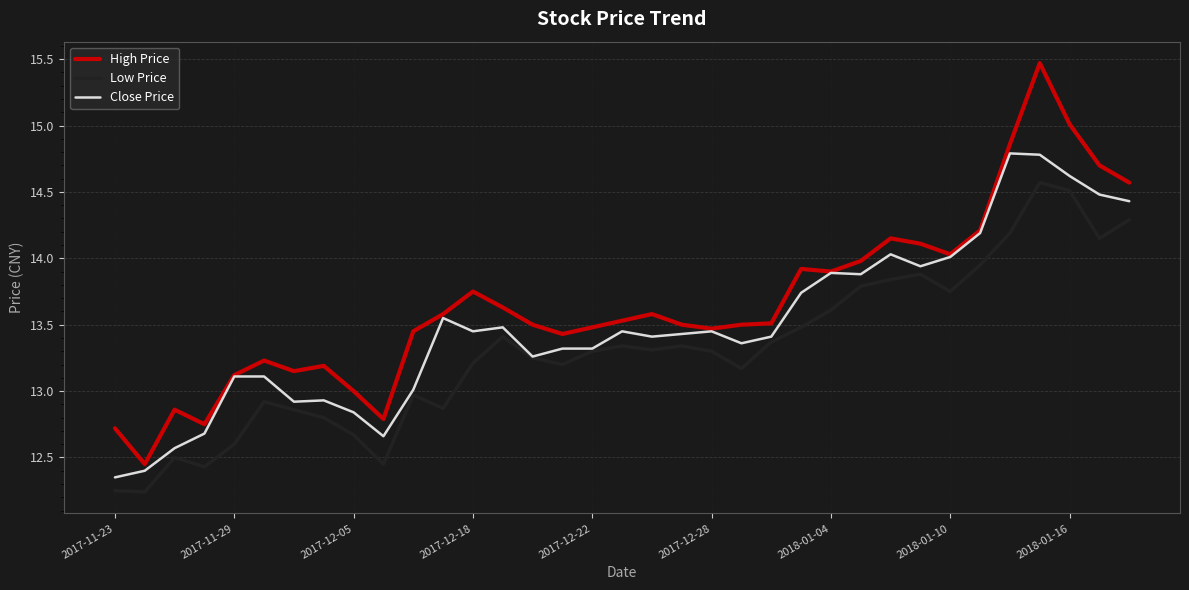

Rank the series by their maximum value, from lowest to highest.

Low Price, Close Price, High Price